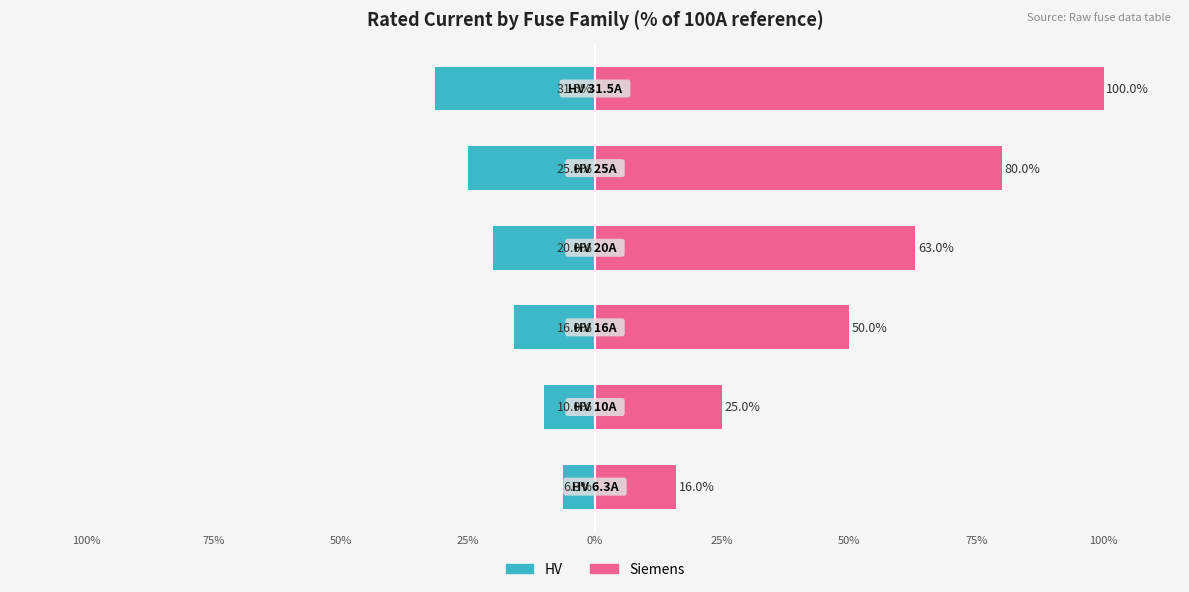

The Siemens series shows 73.6 at 50%. True or false?

False